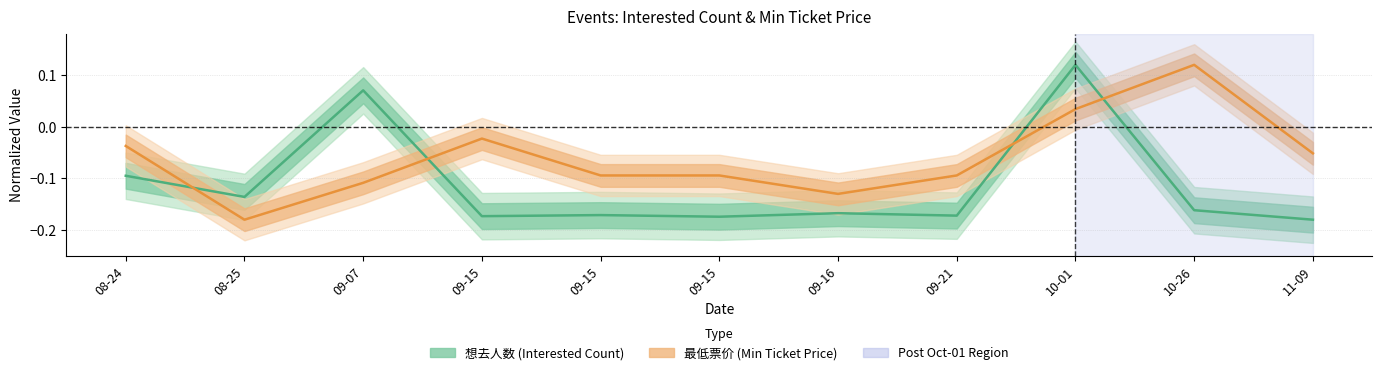

At which label is 想去人数 closest to 0?

09-07